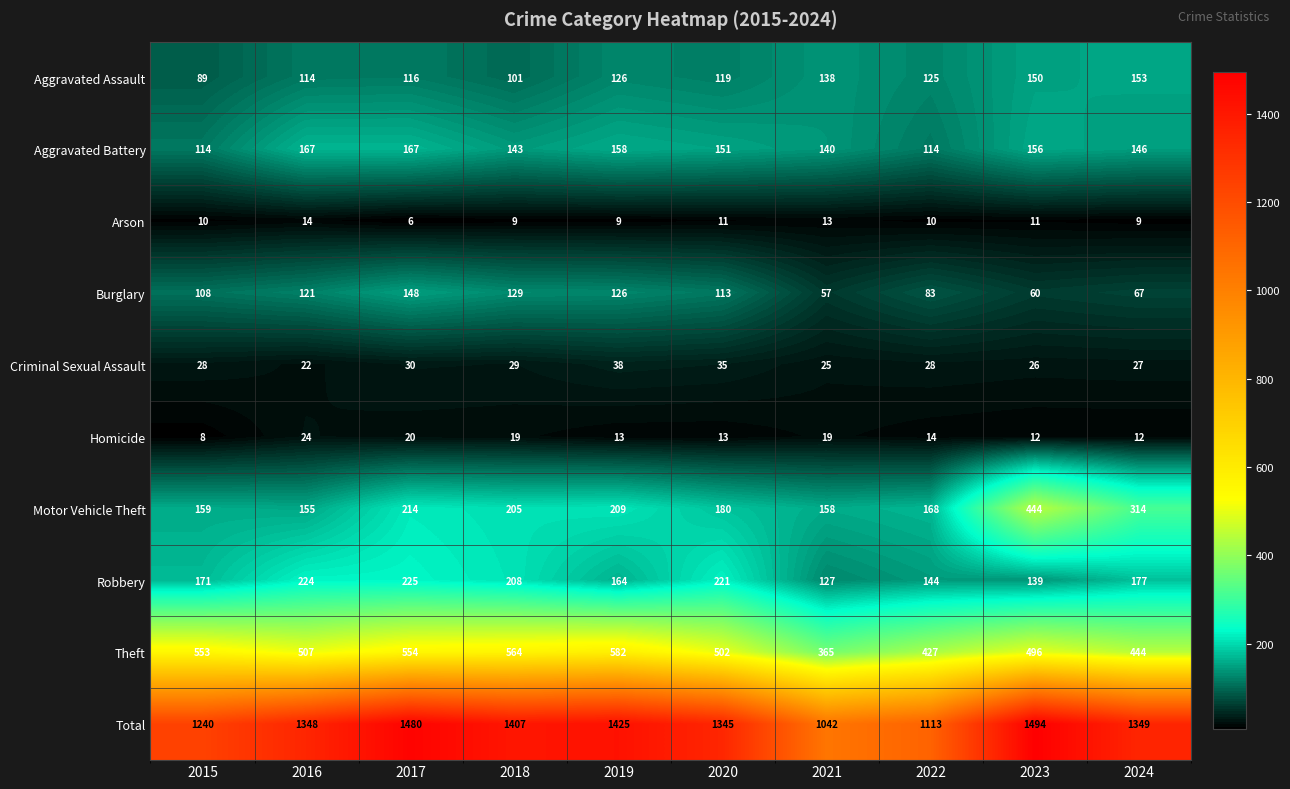

What is the sum of the Burglary values at 2024 and 2019?

193